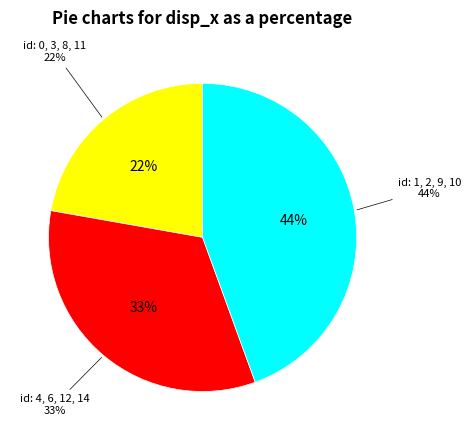

Is there any slice that represents more than half of the pie?

No